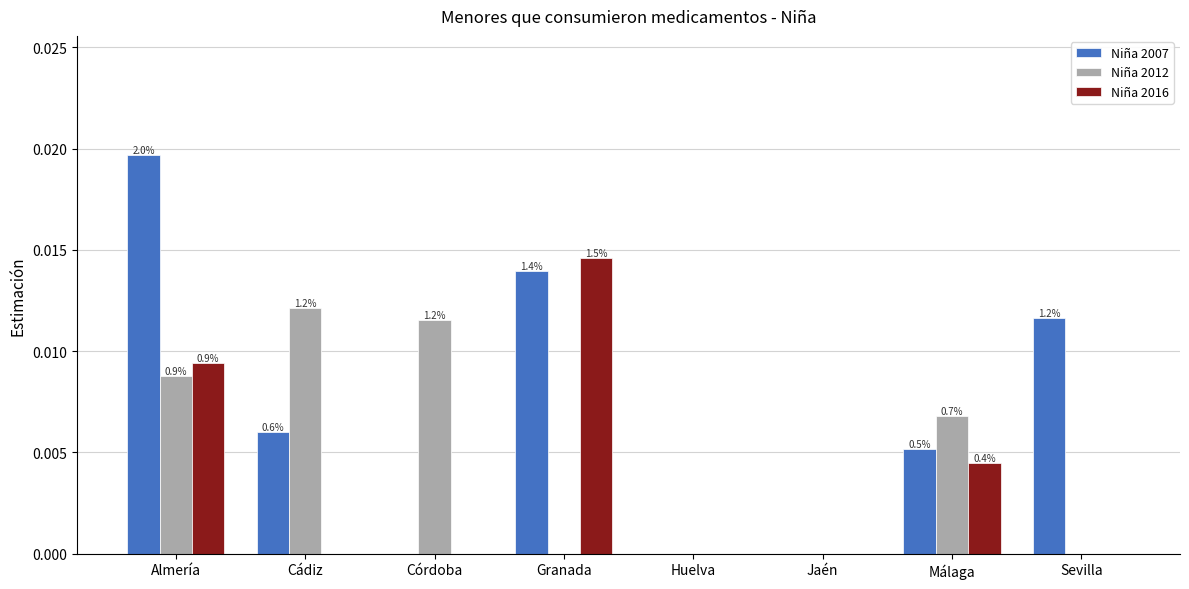

Is it true that Niña 2016 equals 0.0 at Córdoba?

True